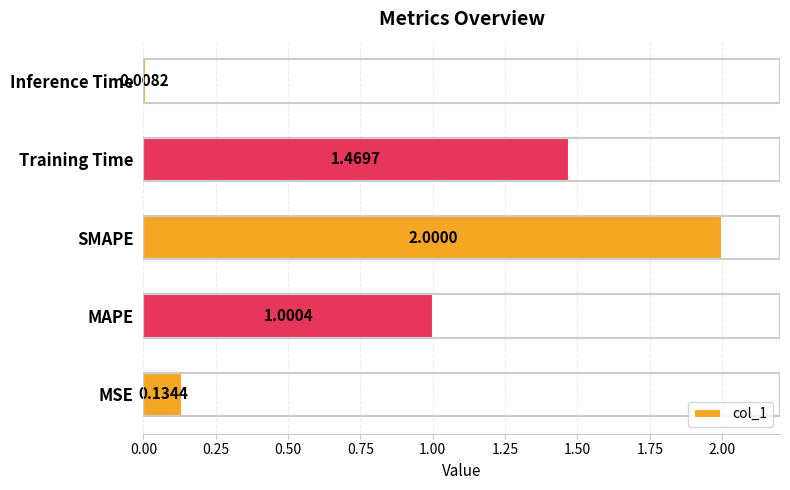

What is the average value?

0.9